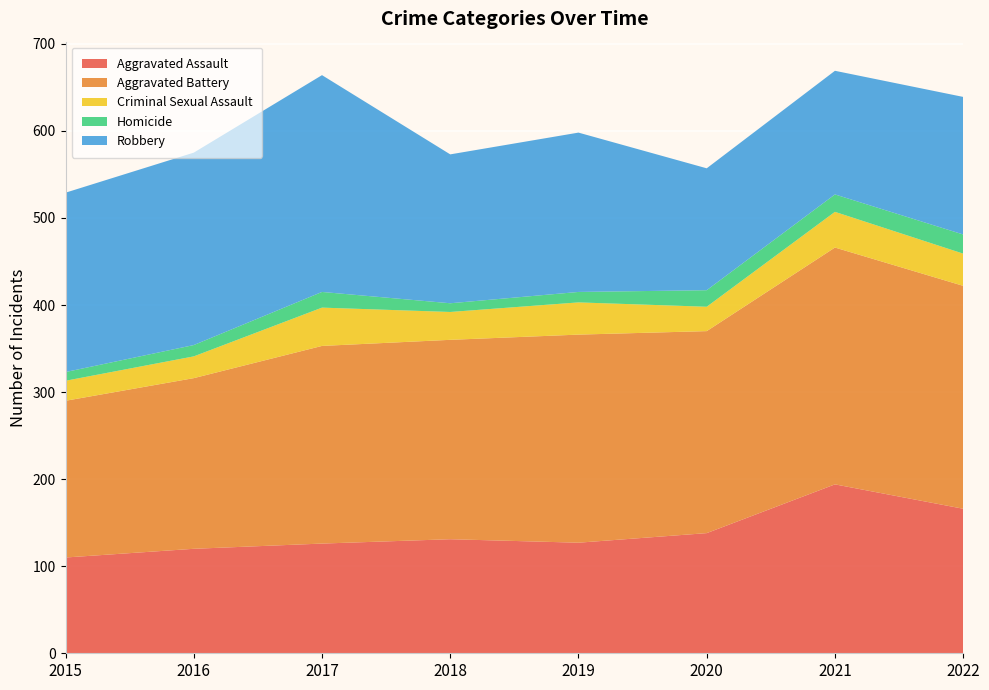

Reading left to right, transcribe all the data shown in this chart.

Aggravated Assault: 110	120	126	131	127	138	194	166
Aggravated Battery: 180	196	227	229	239	232	272	256
Criminal Sexual Assault: 23	25	44	32	37	28	41	37
Homicide: 10	13	18	10	12	19	20	22
Robbery: 206	221	249	171	183	140	142	158